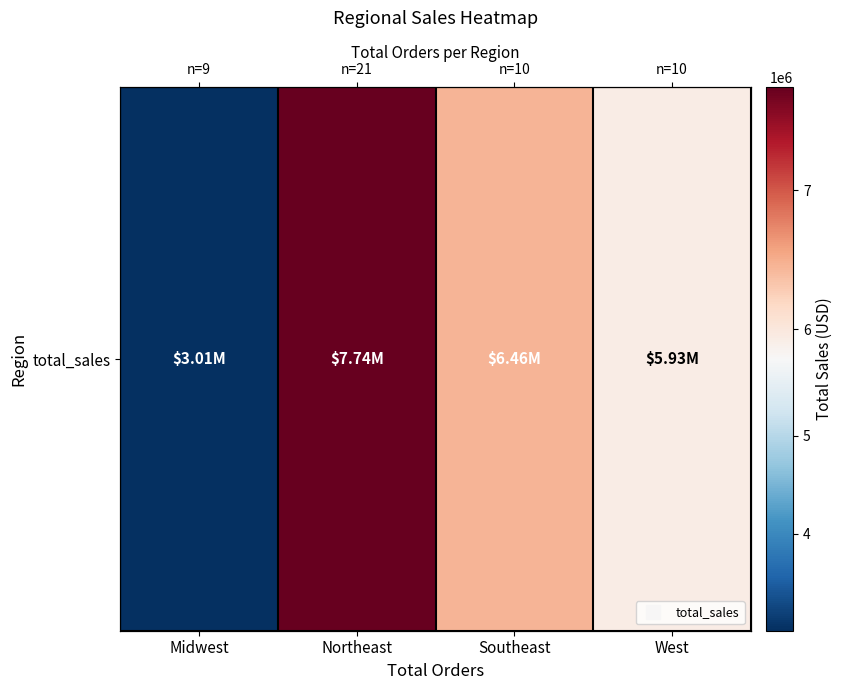

What is the average value?

5785378.0